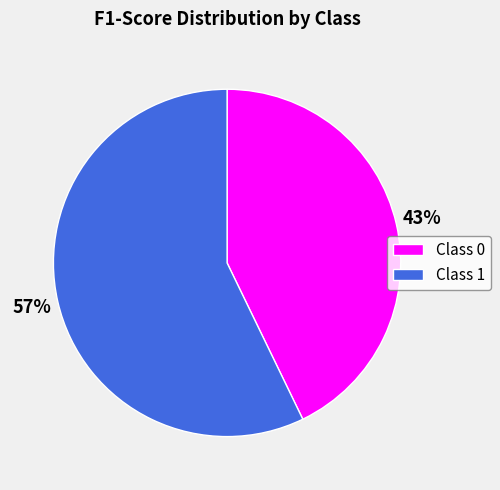

Which has a higher value, Class 1 or Class 0?

Class 1